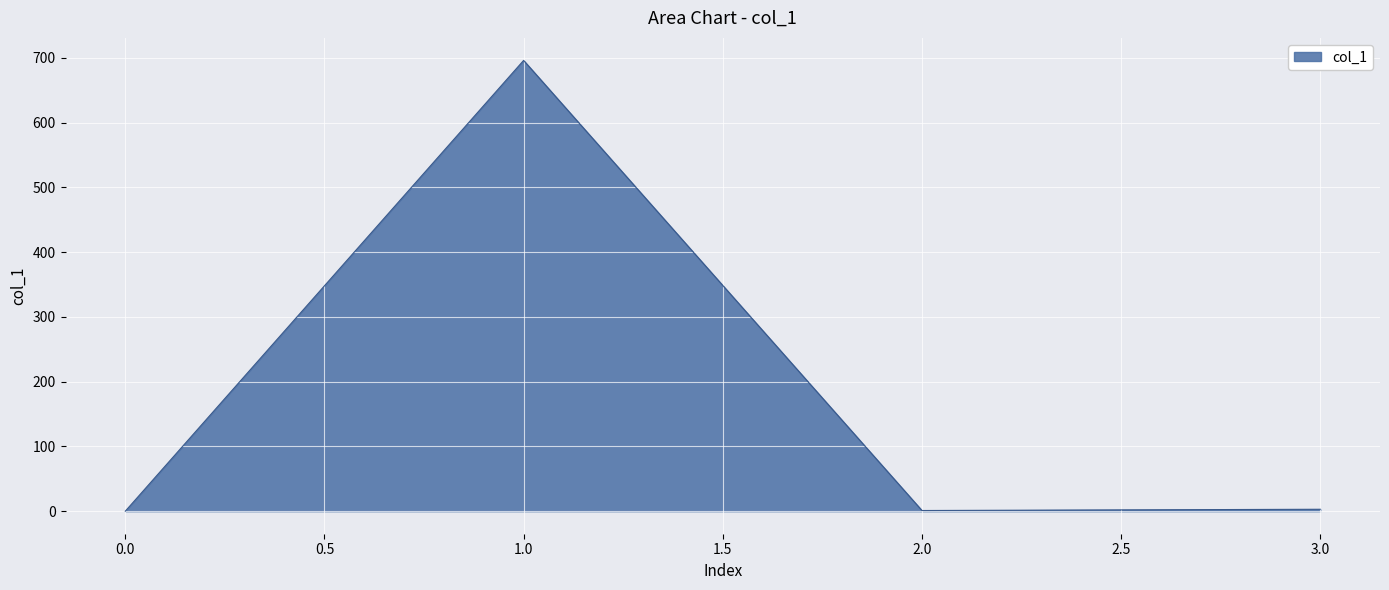

The value at 0.0 is 351.4. True or false?

False